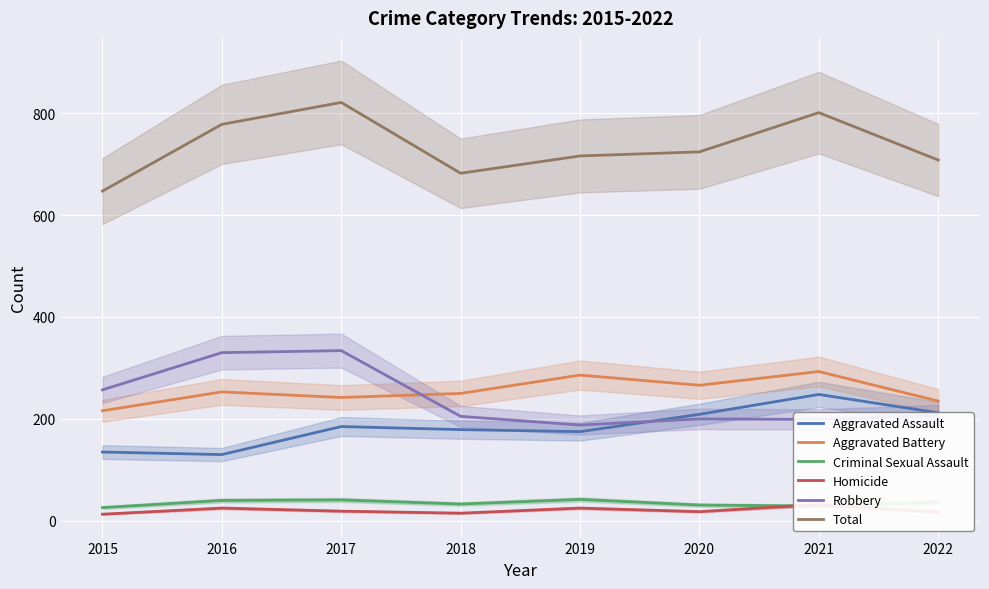

True or false: Aggravated Assault and Total intersect in this chart.

False